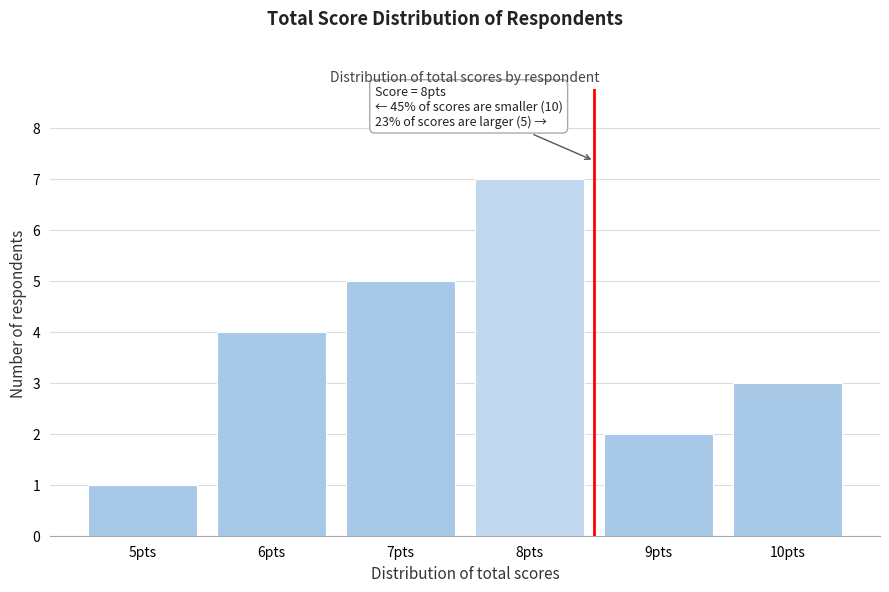

Reading left to right, extract all data points from this chart.

5pts=1	6pts=4	7pts=5	8pts=7	9pts=2	10pts=3